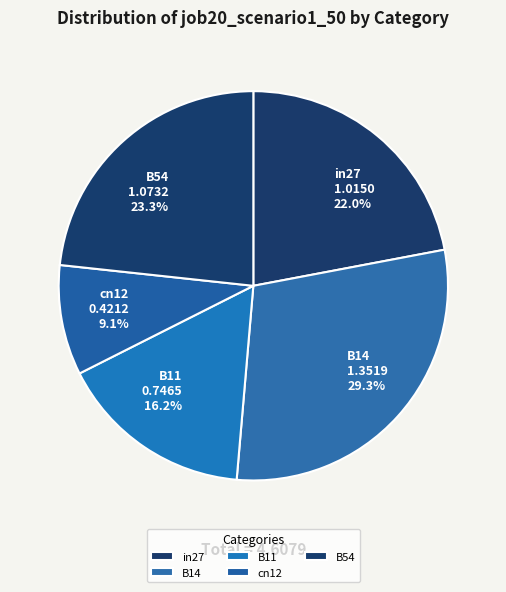

What percentage do cn12 and B11 together represent?

25.3%